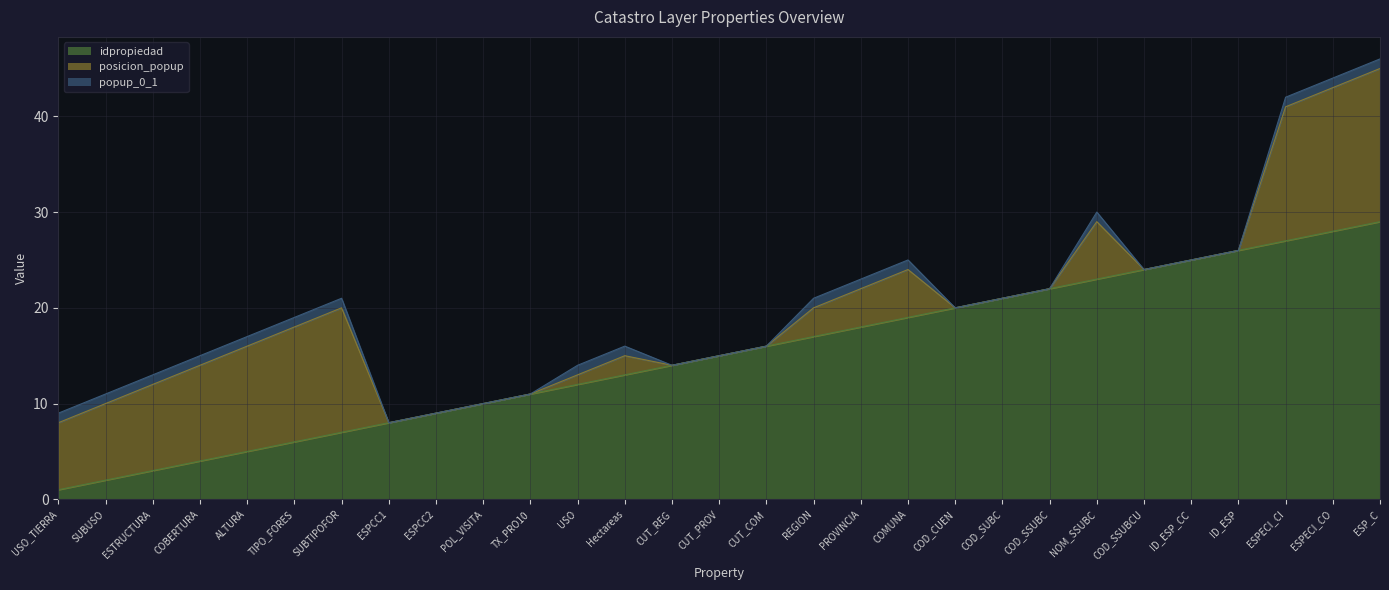

How many values in popup_0_1 are above zero?

16